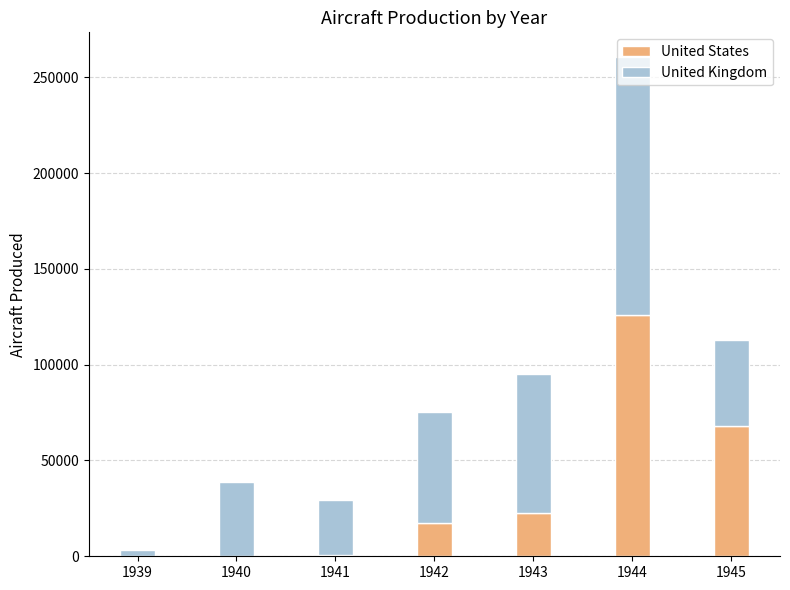

What is the sum of all United States values?

234864